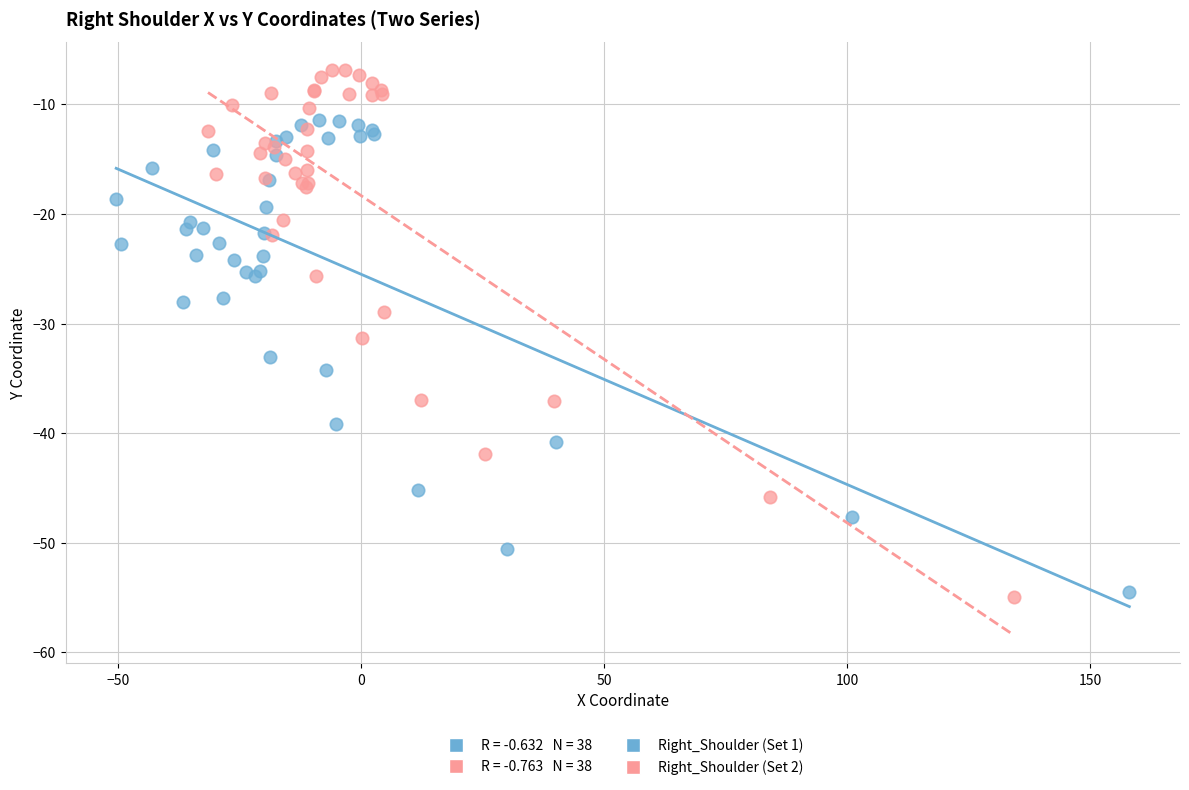

Which series reaches the maximum Y coordinate?

Right_Shoulder (Set 2)